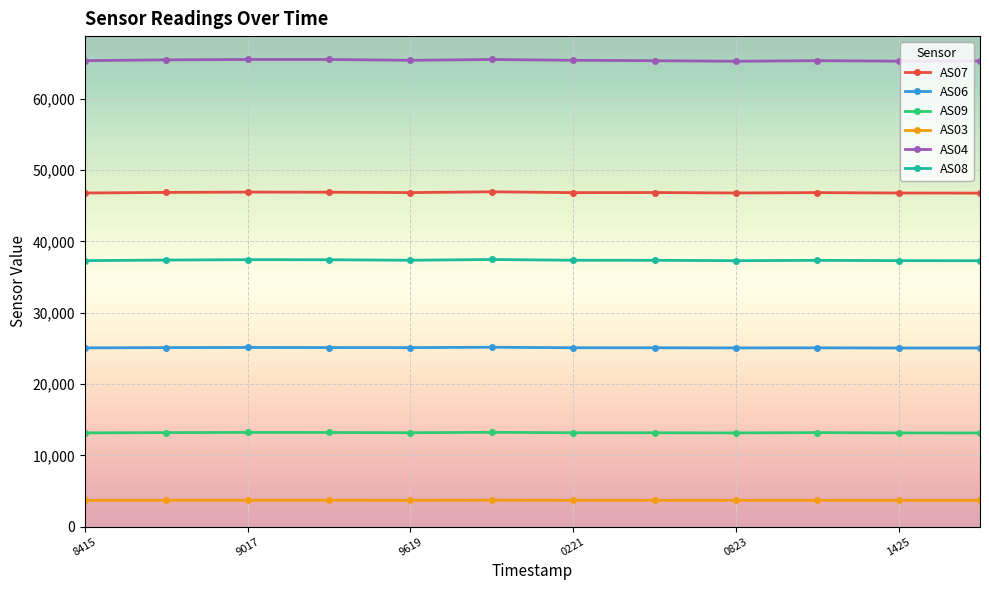

At how many categories does at least one series exceed 57676?

12